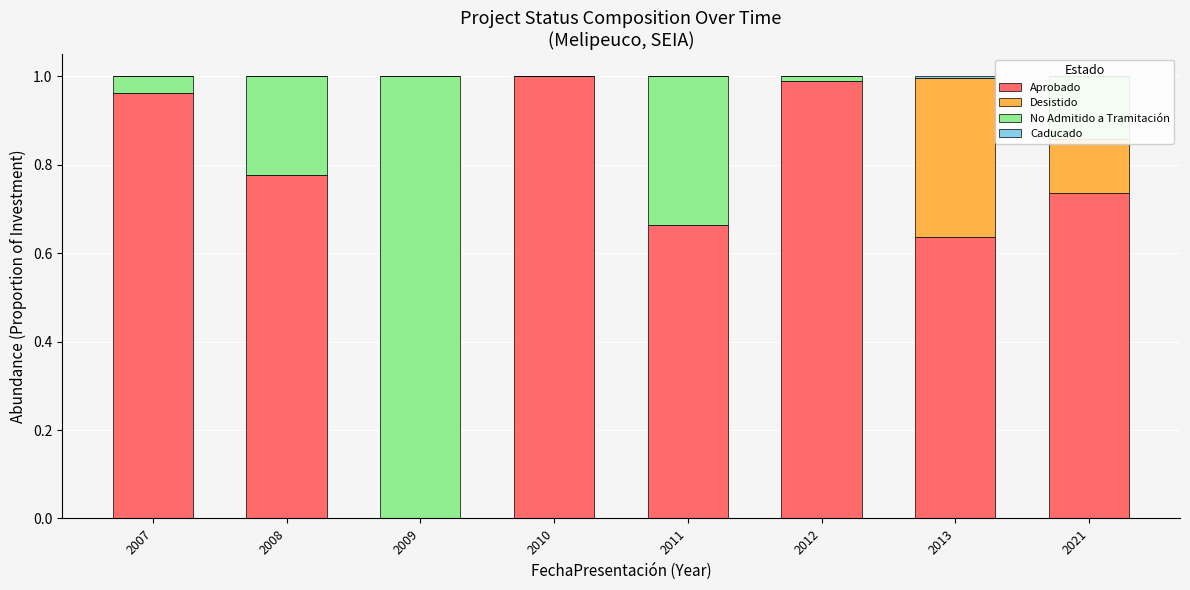

Rank the series by their maximum value, from lowest to highest.

Caducado, Desistido, No Admitido a Tramitación, Aprobado